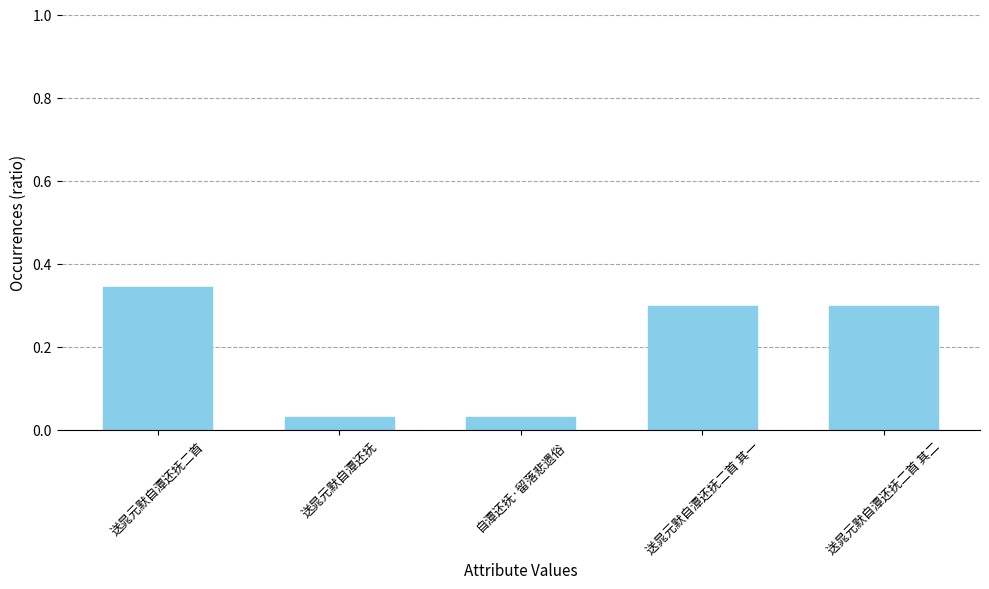

Are the bars horizontal?

No